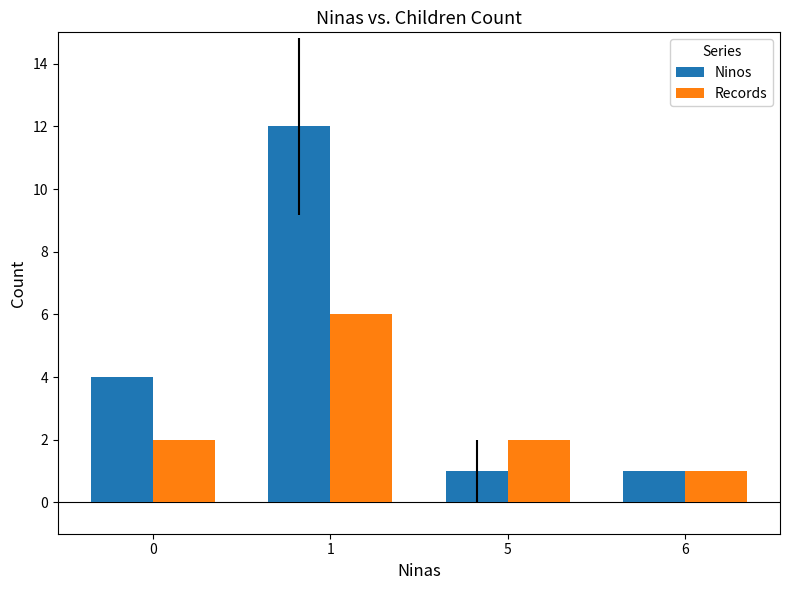

What is the sum of the Ninos values at 0 and 1?

16